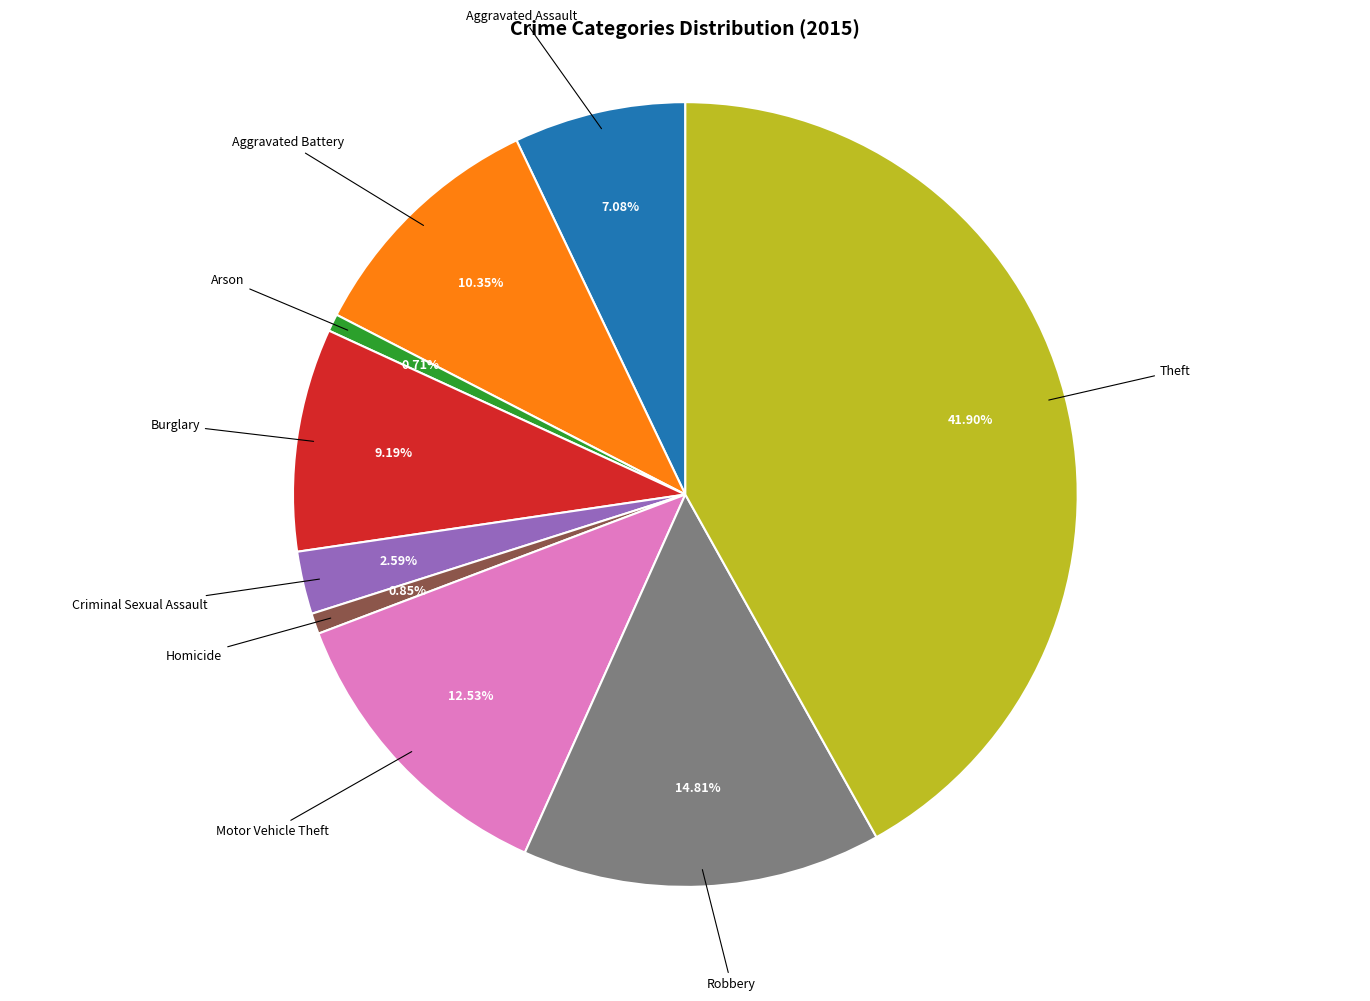

Is there any slice that represents more than half of the pie?

No